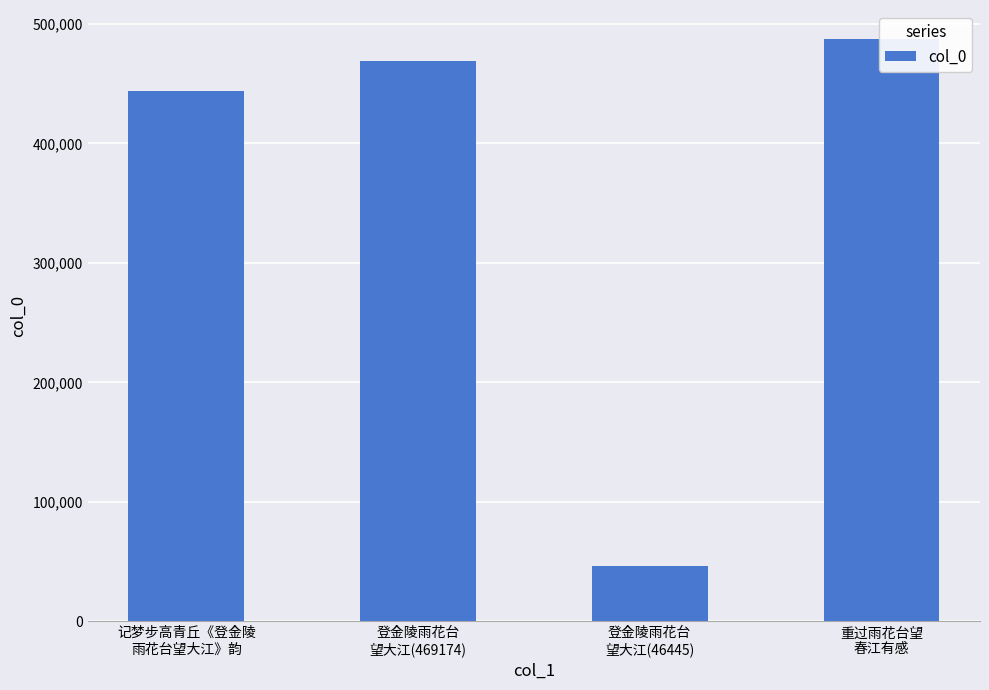

How many data points does each series have?

4